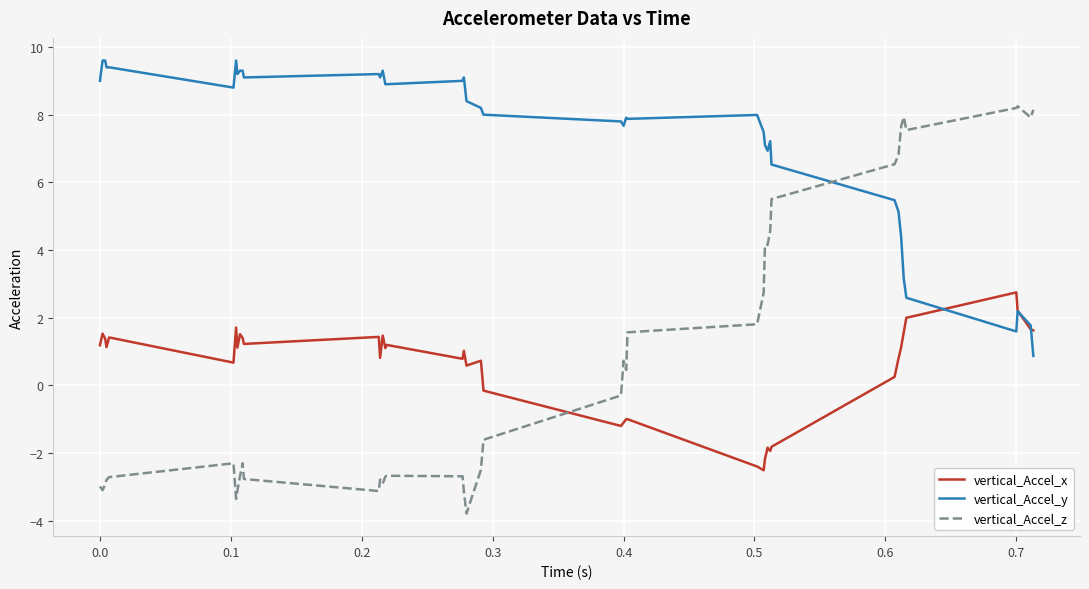

Which series has the largest total across all categories?

vertical_Accel_y